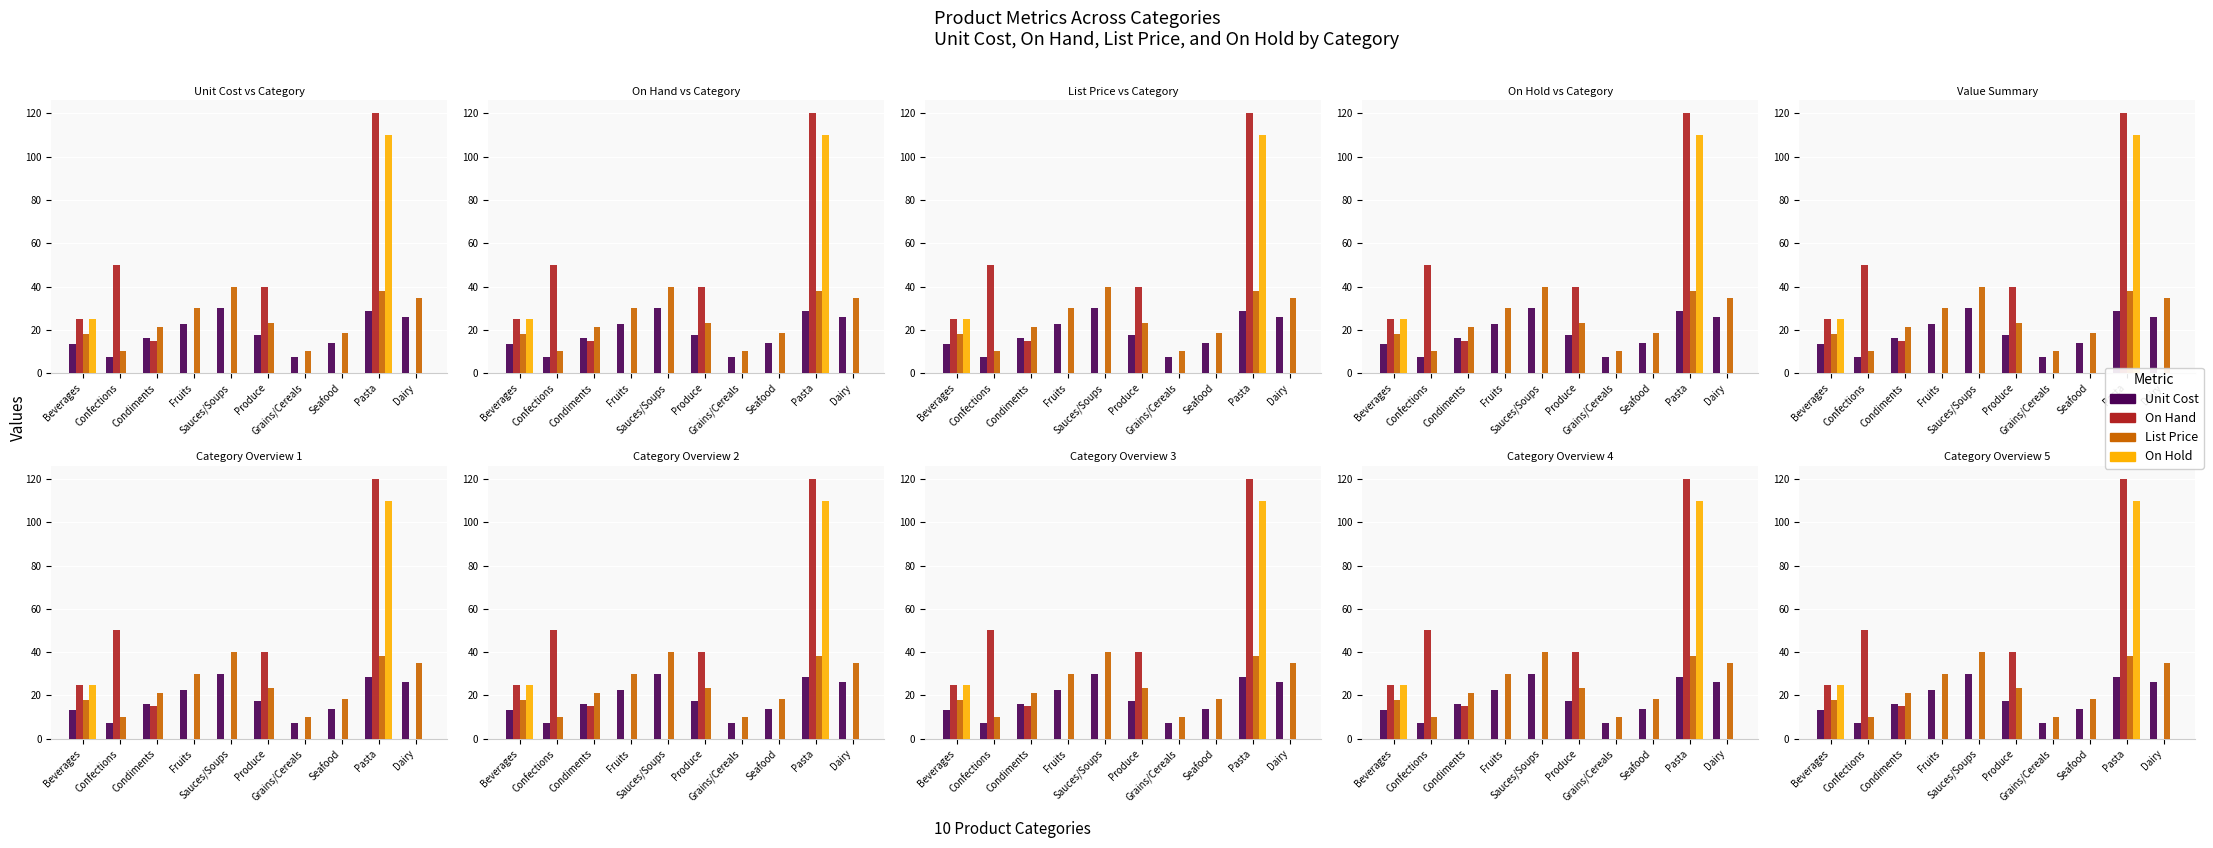

At which label does List Price reach its minimum?

Confections